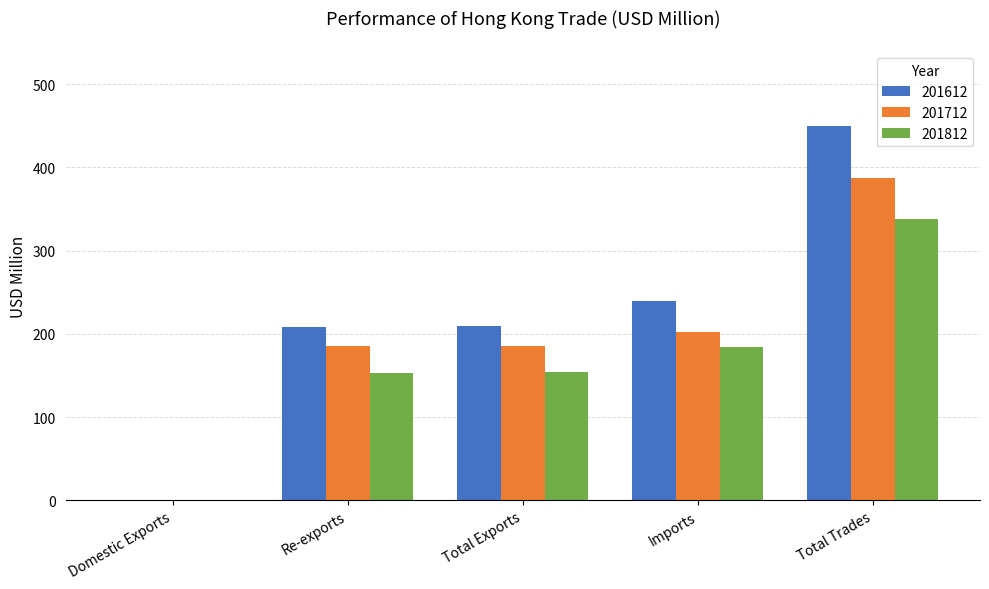

The value of 201812 at Imports is 184.6. True or false?

True